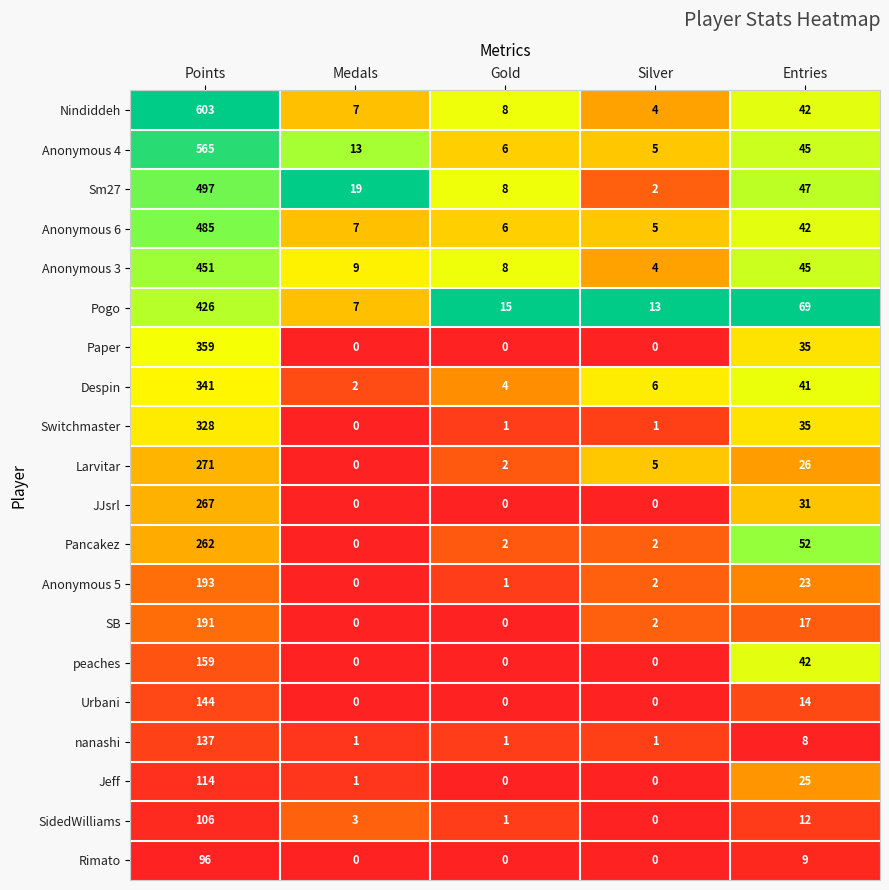

Which series has the largest range (max minus min)?

Nindiddeh